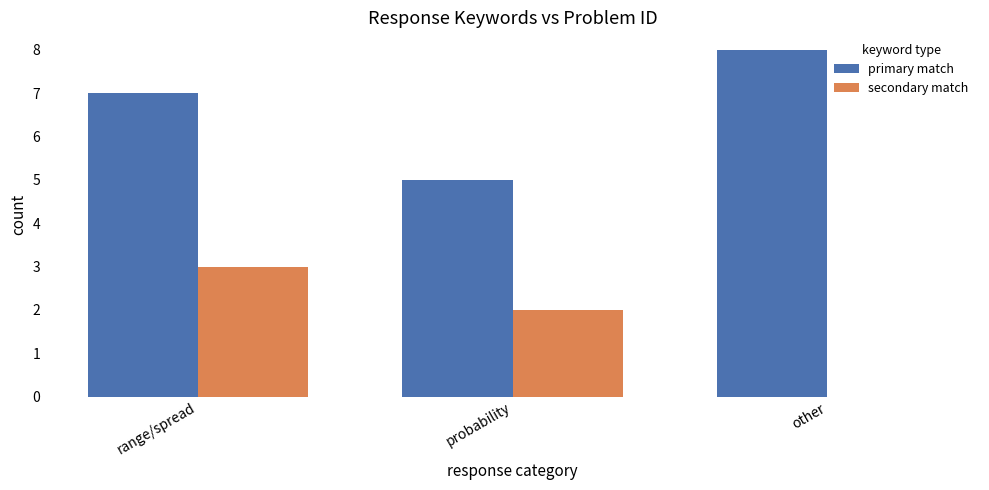

Reading left to right, what are all the values shown in this chart?

primary match: range/spread=7	probability=5	other=8
secondary match: range/spread=3	probability=2	other=0